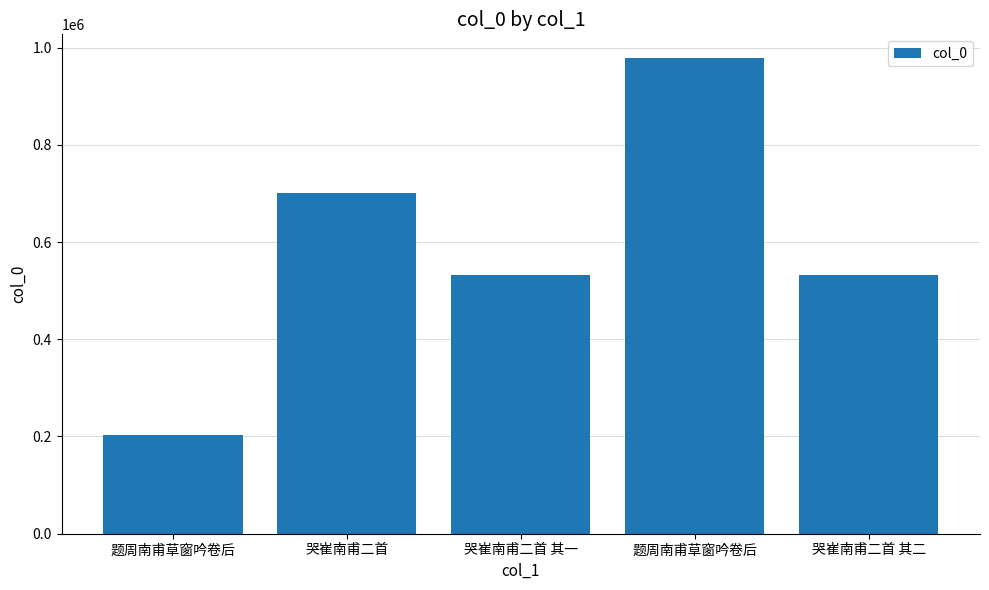

What is the difference between the second highest and second lowest values?

169529